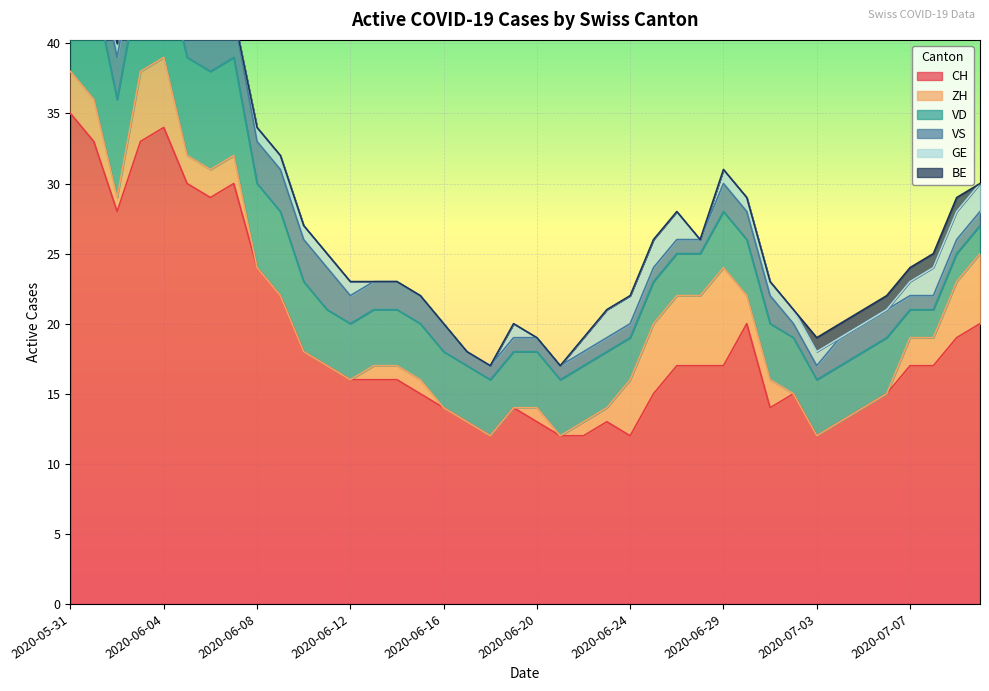

What is the spread (max minus min) of values at 2020-07-06?

15